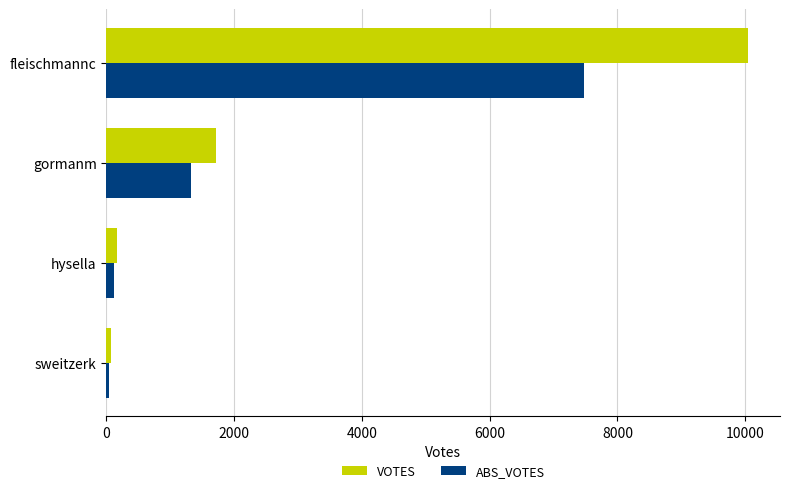

List the labels in order of VOTES value, largest first.

fleischmannc, gormanm, hysella, sweitzerk